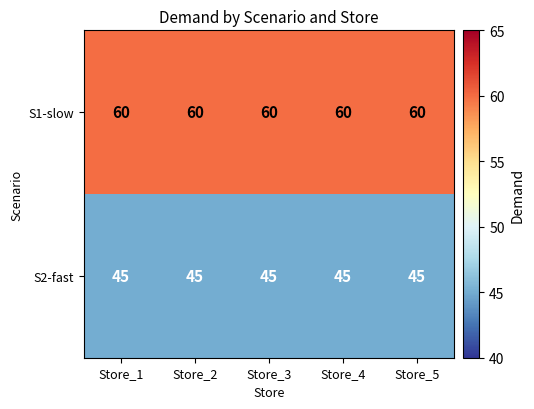

What is the minimum value shown in the chart?

45